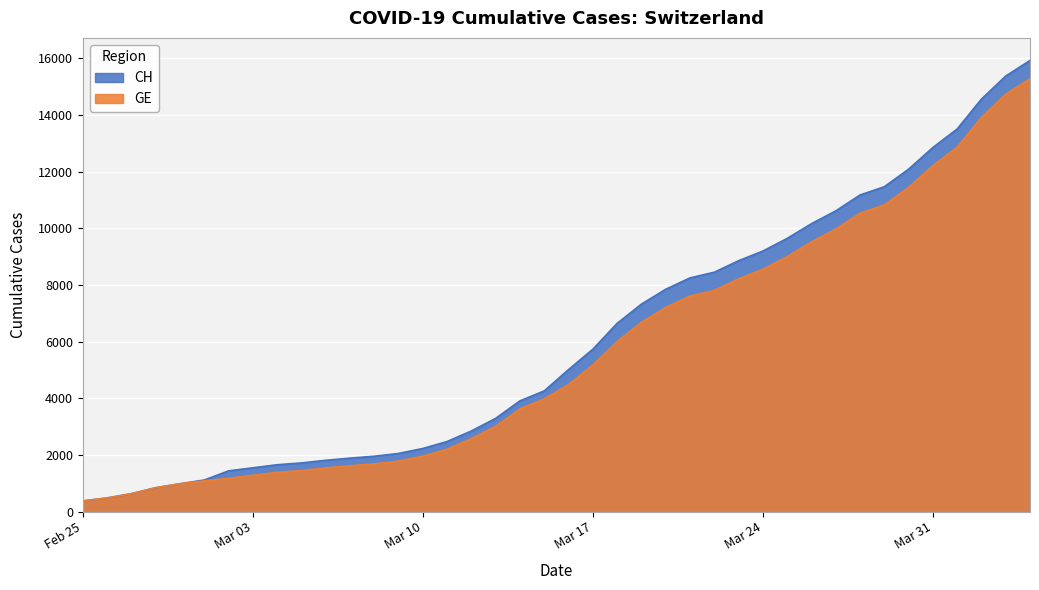

At which category is the sum across all series the highest?

2020-04-04